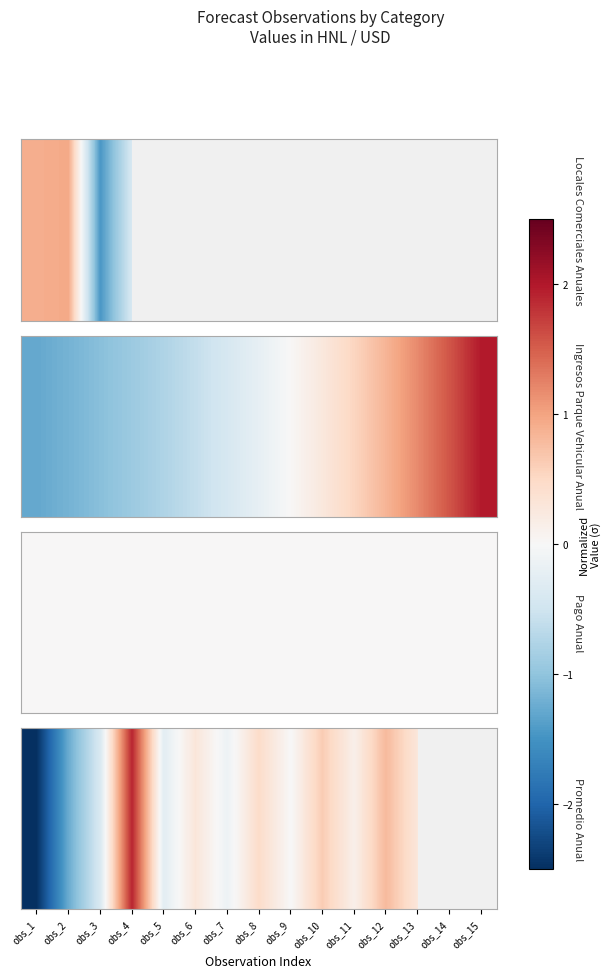

What is the change in value from obs_7 to obs_13?

+0.4